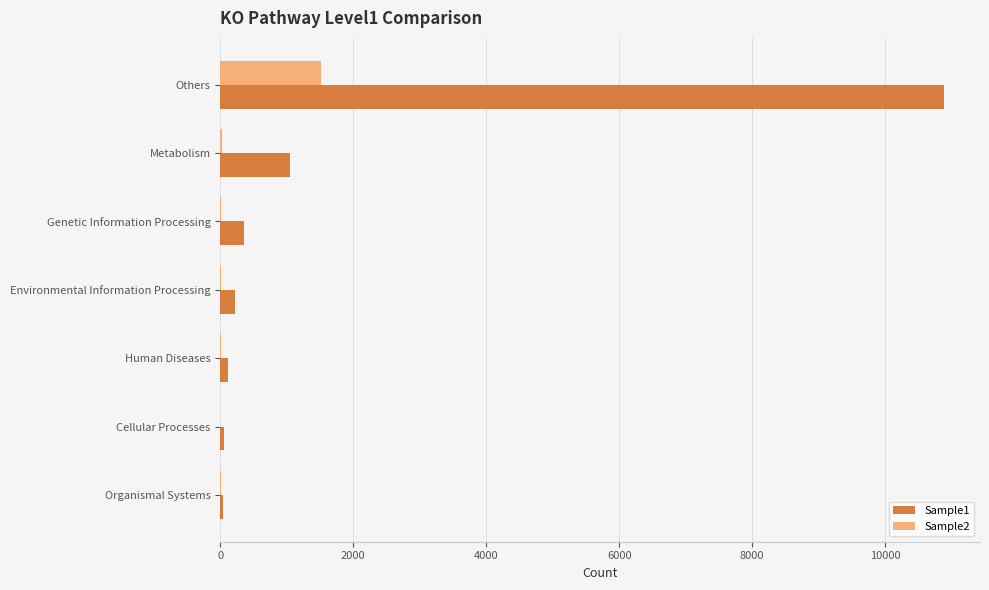

At which category is the sum across all series the highest?

Others